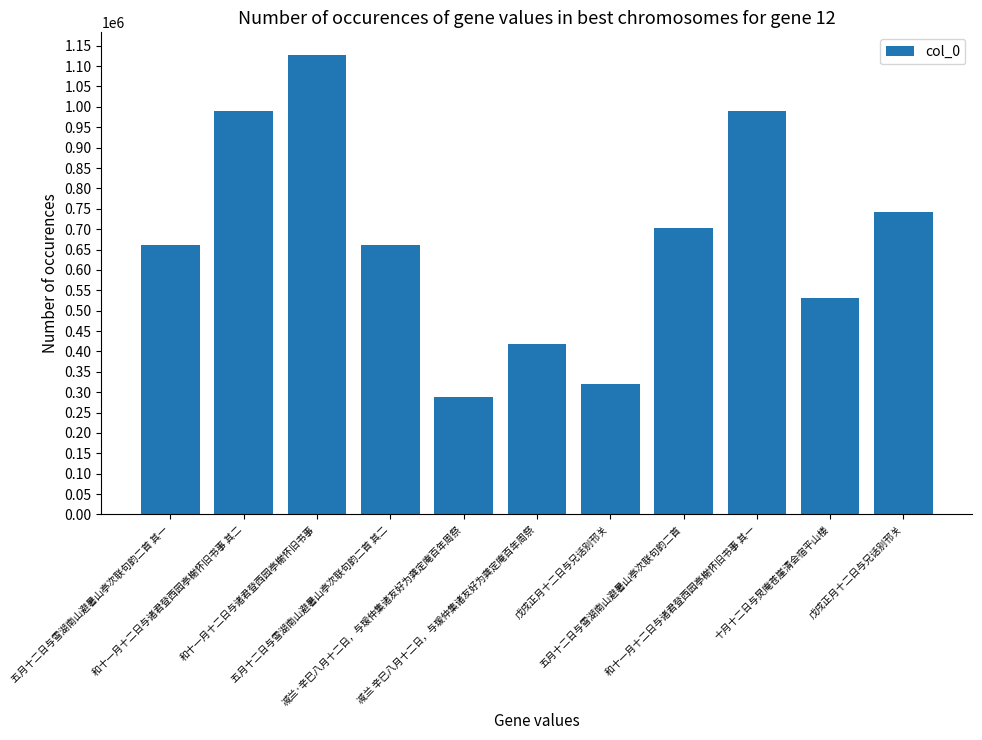

Are the bars horizontal?

No